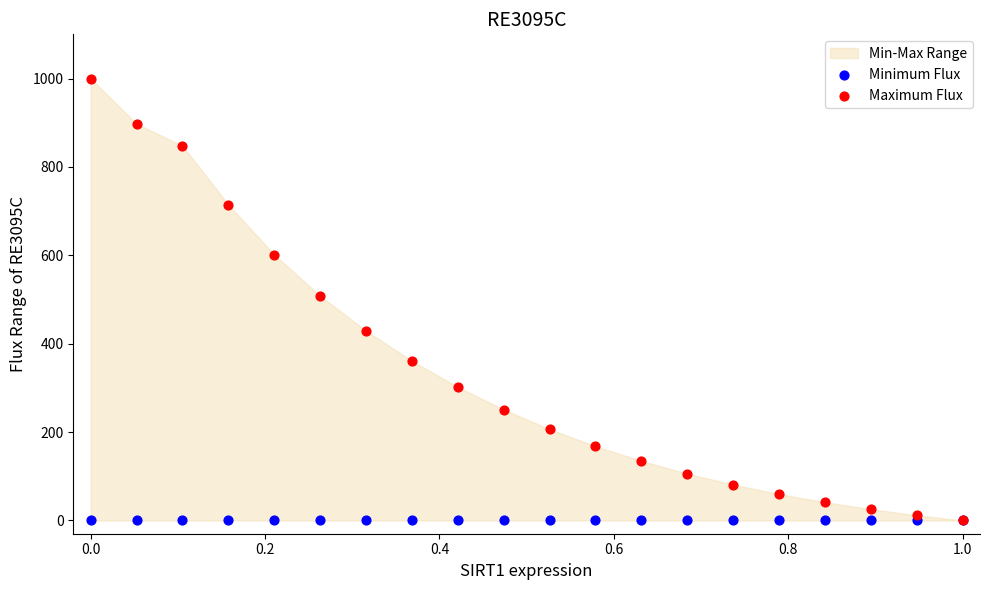

Which series reaches the minimum Y coordinate?

Minimum Flux